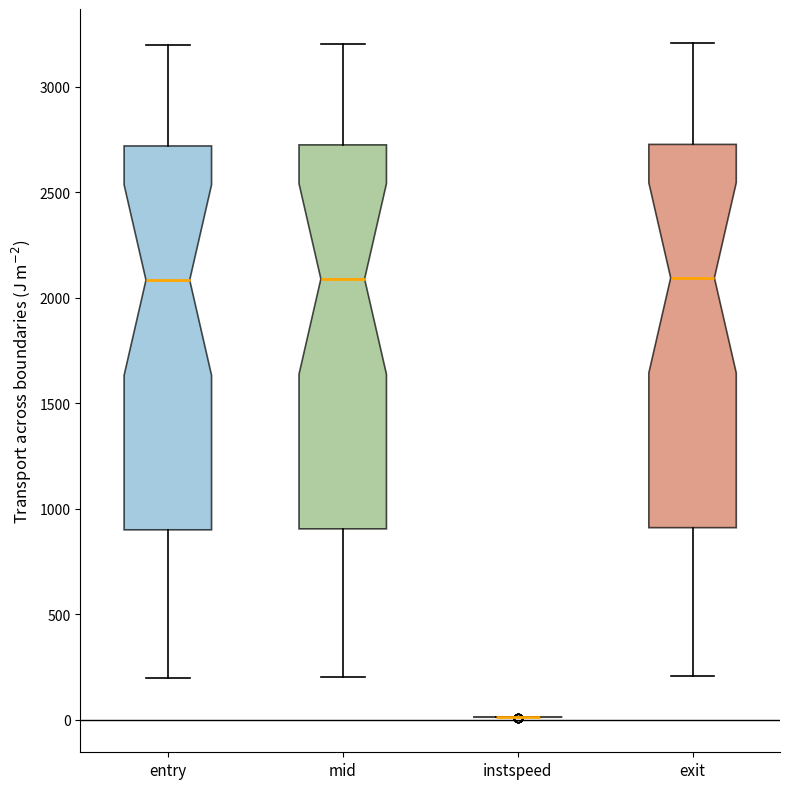

Reading left to right, read every box against the y-axis: the position of its median line, the range the box covers, and the ends of its whiskers. The values are not printed on the chart, so give them approximately, as read against the axis.

entry: median 2100, box 900 to 2700, whiskers 200 to 3200
mid: median 2100, box 900 to 2750, whiskers 200 to 3200
instspeed: box collapsed to a line at 0, whiskers 0 to 0
exit: median 2100, box 900 to 2750, whiskers 200 to 3200